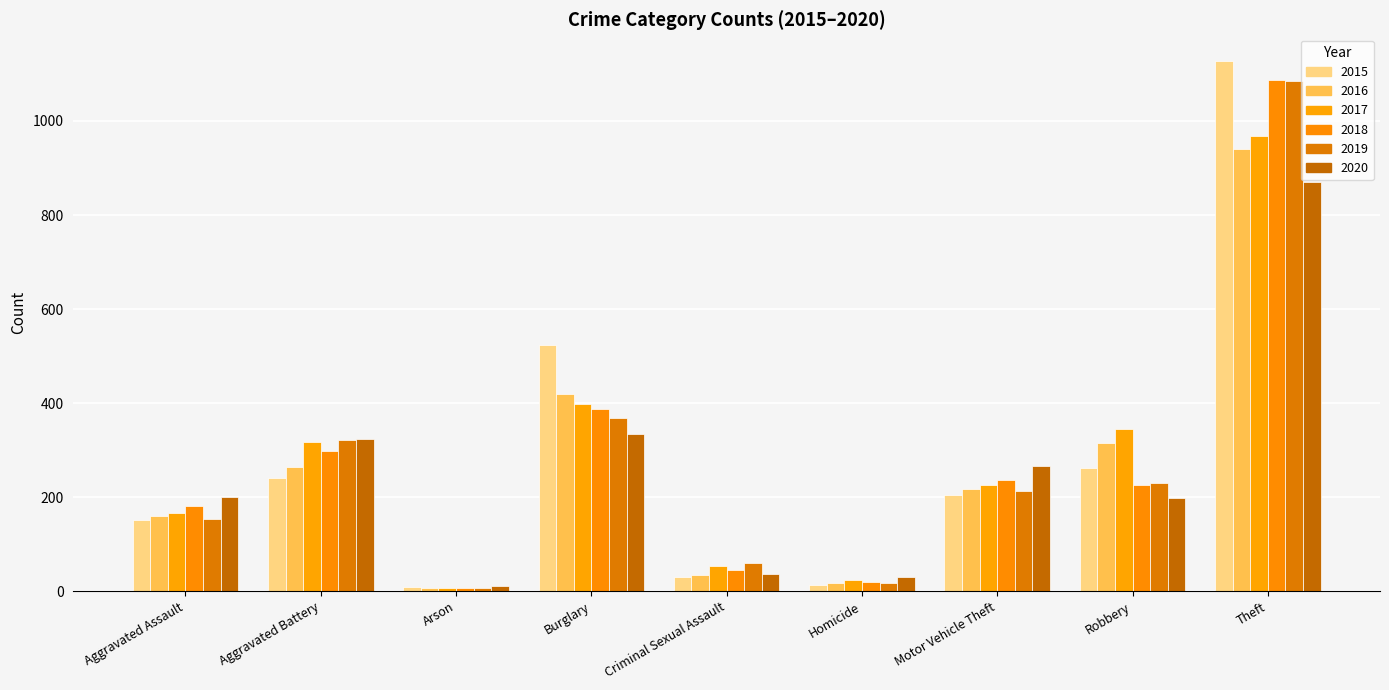

What is the difference between the highest and lowest values at Robbery?

147